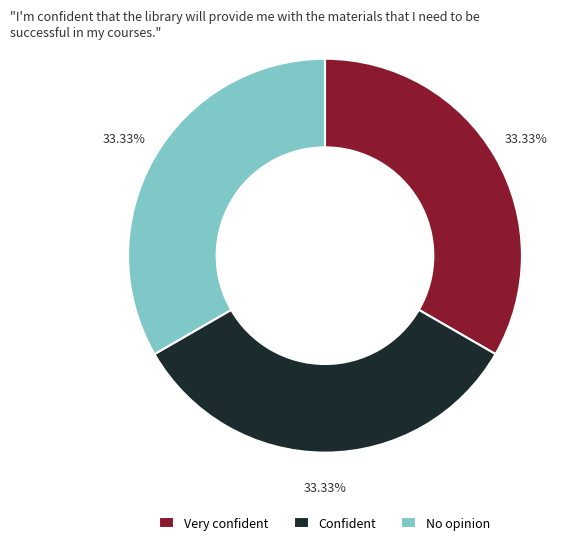

To the nearest percent, what is the difference between the largest and smallest slice percentages?

0%